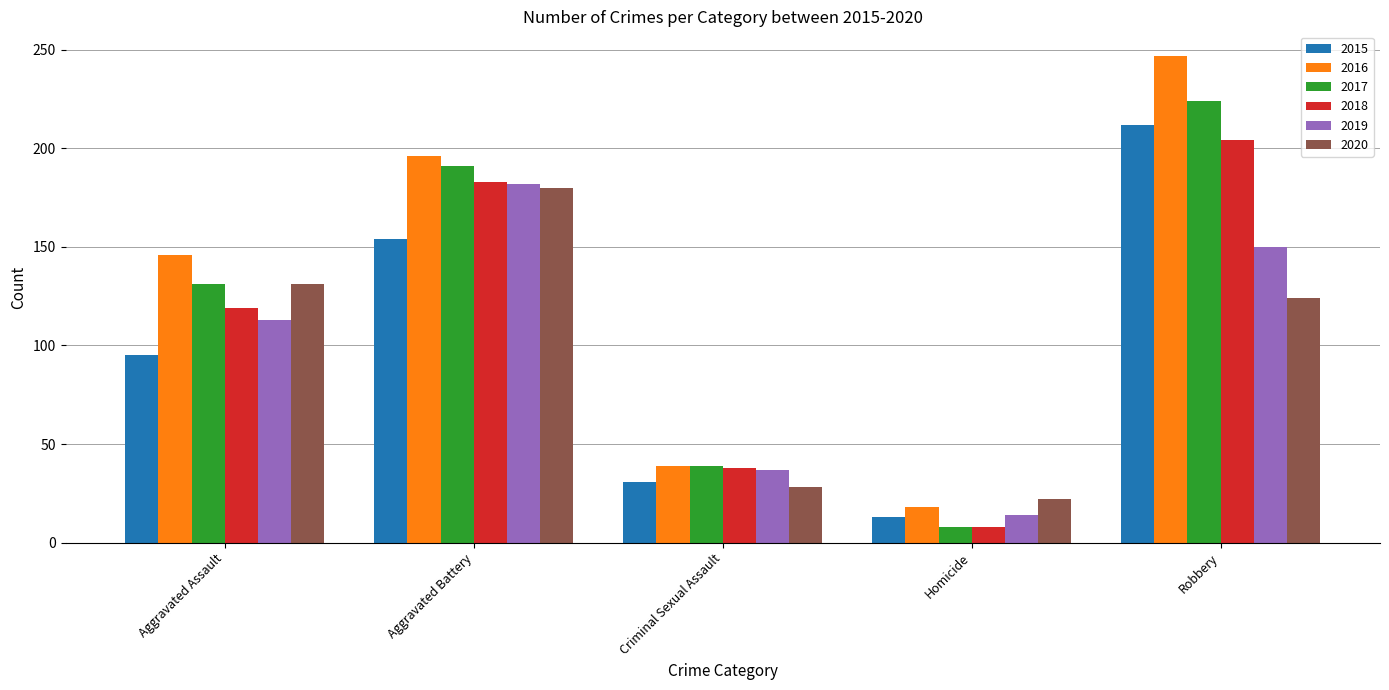

How many bars are there in each group?

6